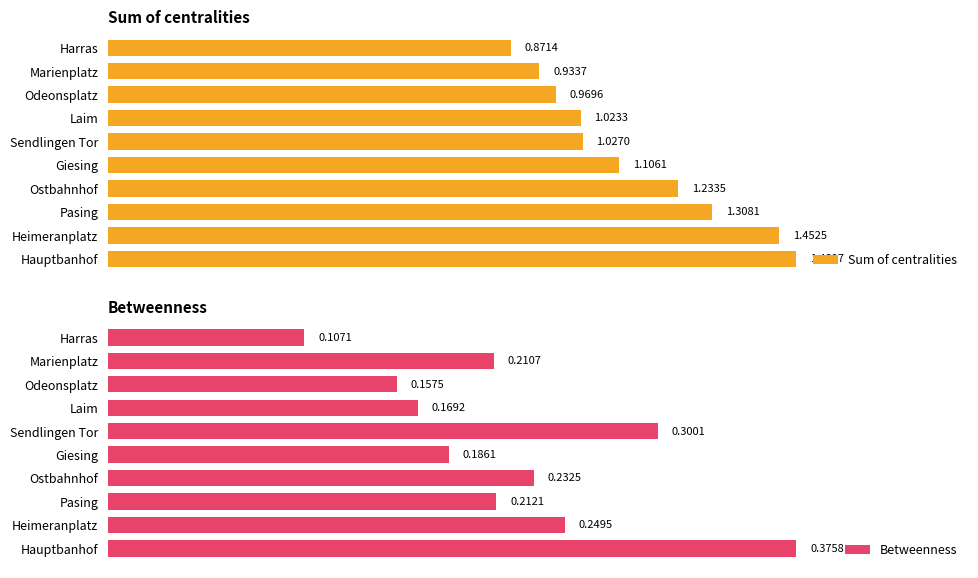

At which label does Sum of centralities reach its minimum?

Harras